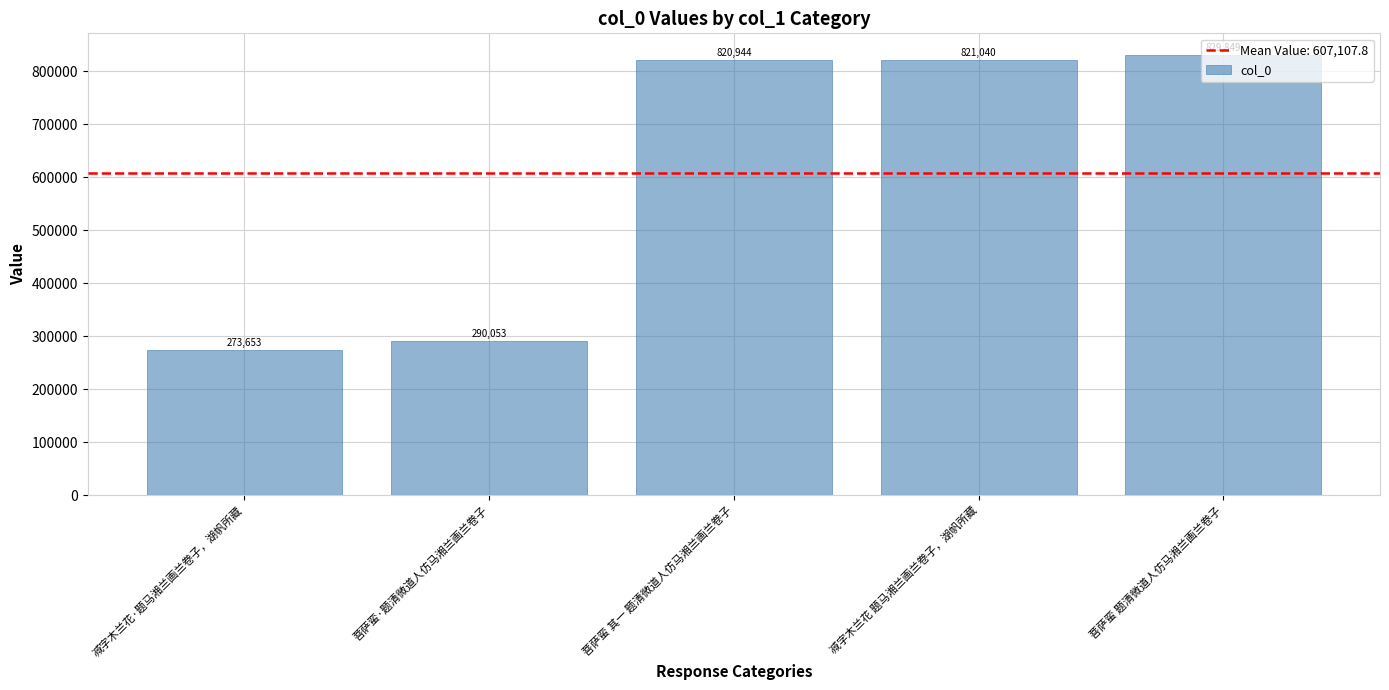

What is the change in value from 菩萨蛮·题清微道人仿马湘兰画兰卷子 to 菩萨蛮 题清微道人仿马湘兰画兰卷子?

+539796